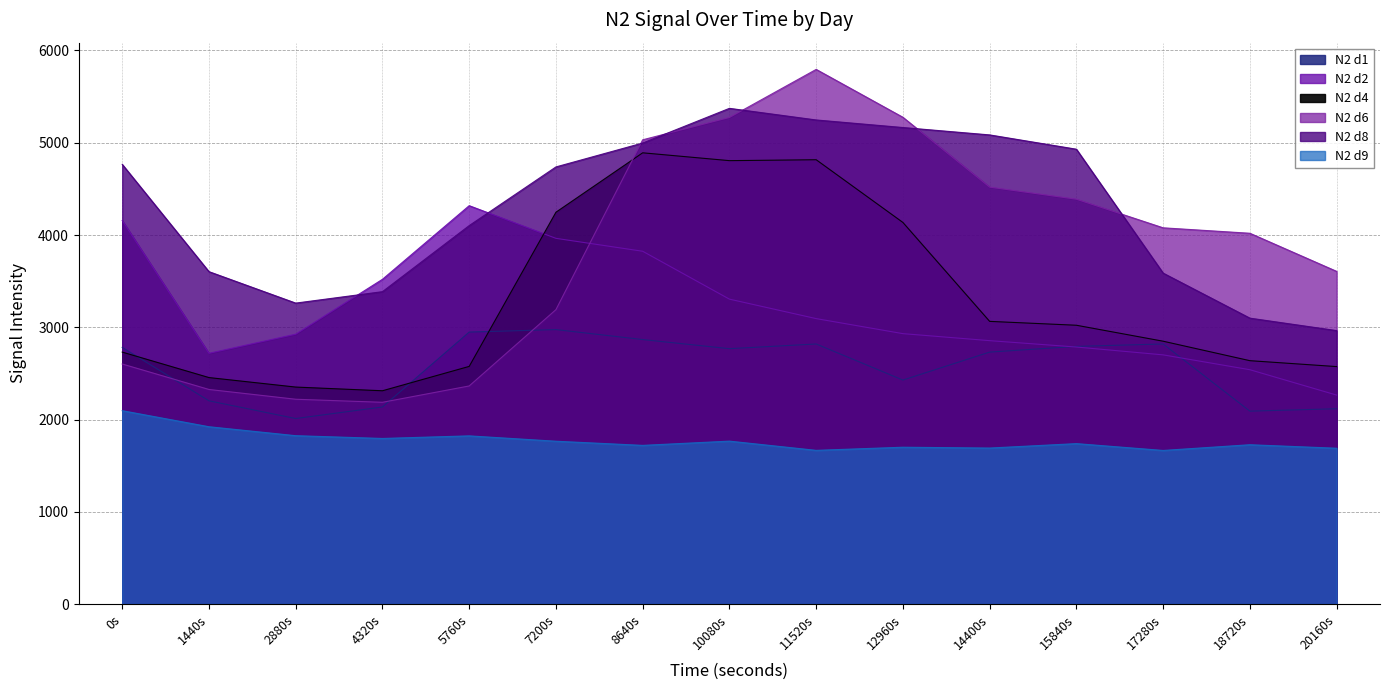

In N2 d6, how many points are lower than both neighbors (excluding endpoints)?

1